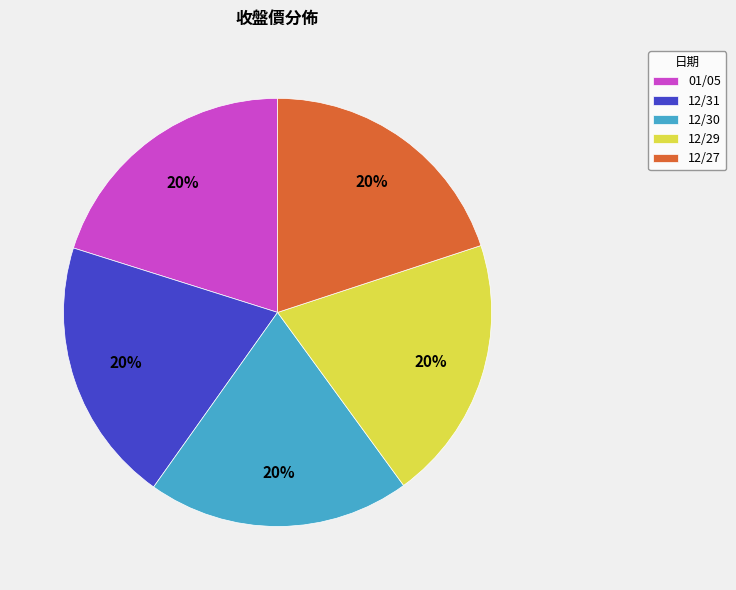

Approximately how many times larger is the value at 12/31 compared to 12/30?

1.0